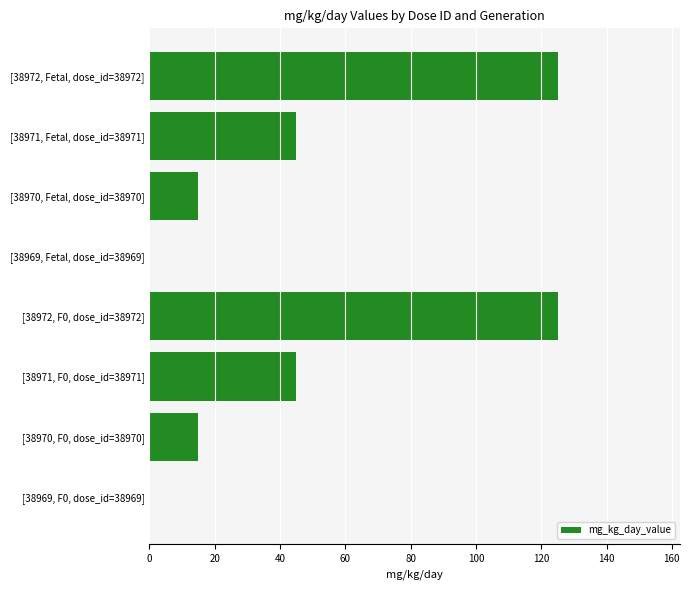

What is the greatest value displayed?

125